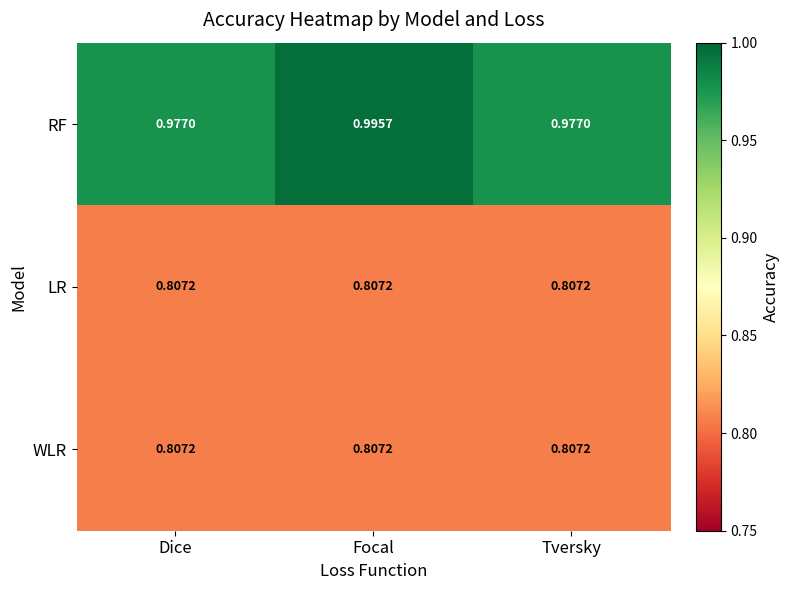

Which series has the widest spread of values?

RF